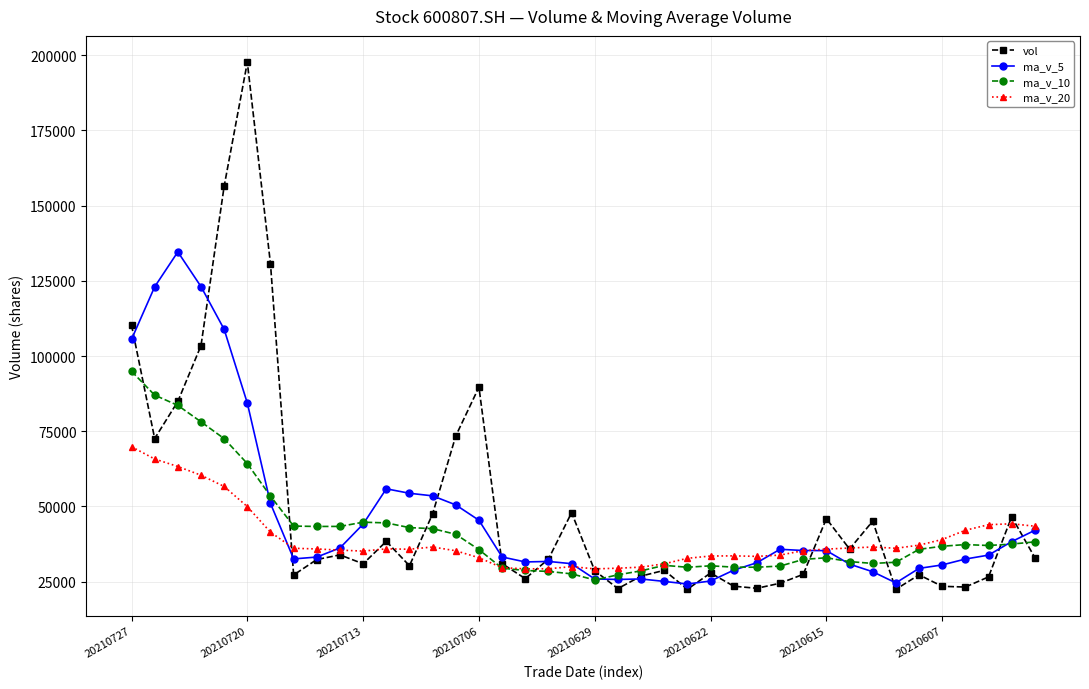

True or false: ma_v_20 and ma_v_5 intersect in this chart.

True